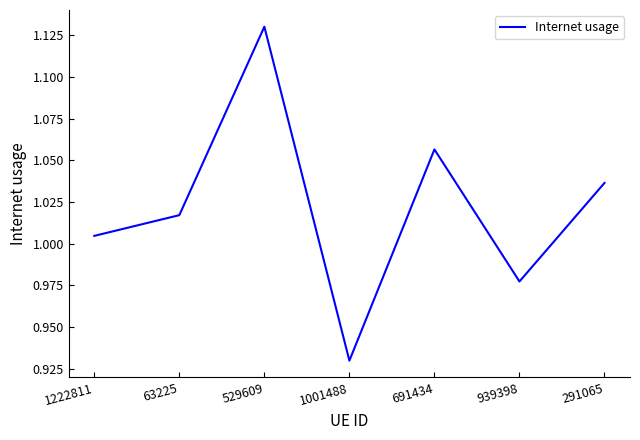

What is the change in value from 1222811 to 691434?

+0.1